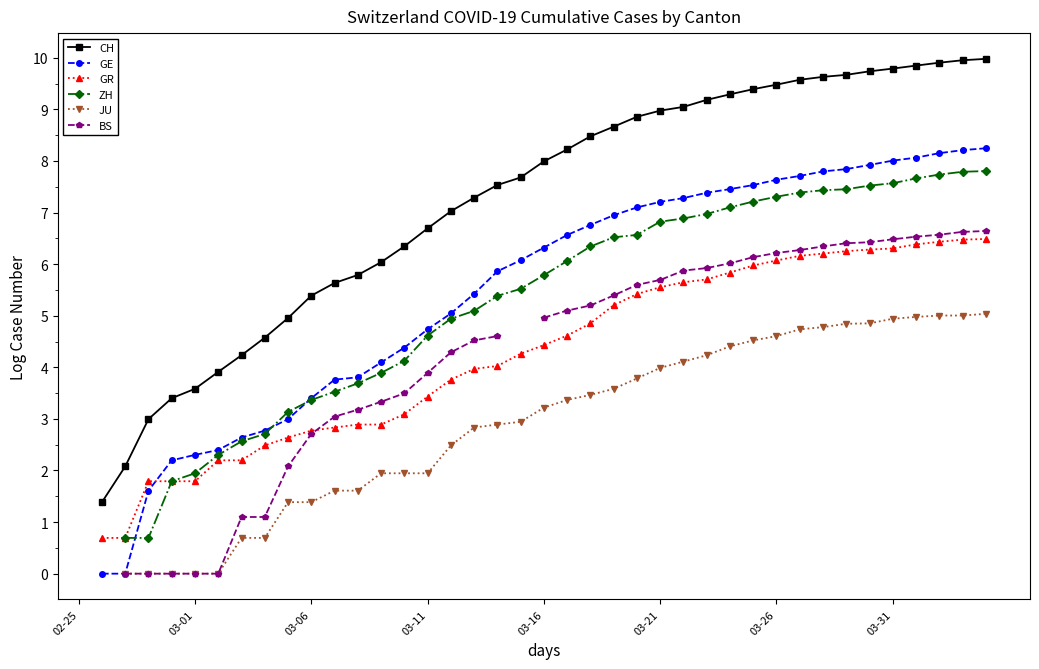

Is this an area chart (filled region under the line)?

No